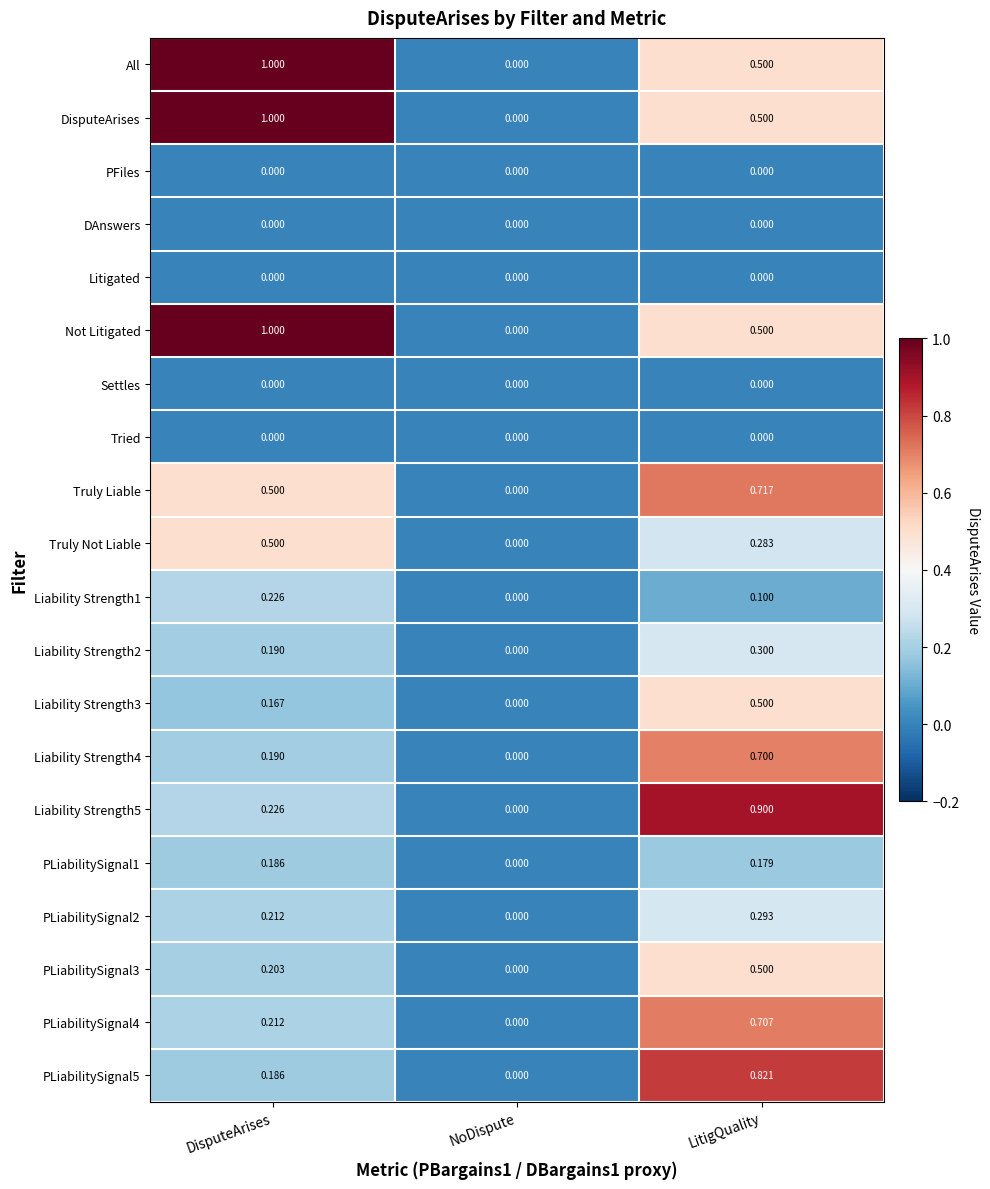

Is the value of Truly Not Liable at DisputeArises greater than the value of Truly Liable at LitigQuality?

No